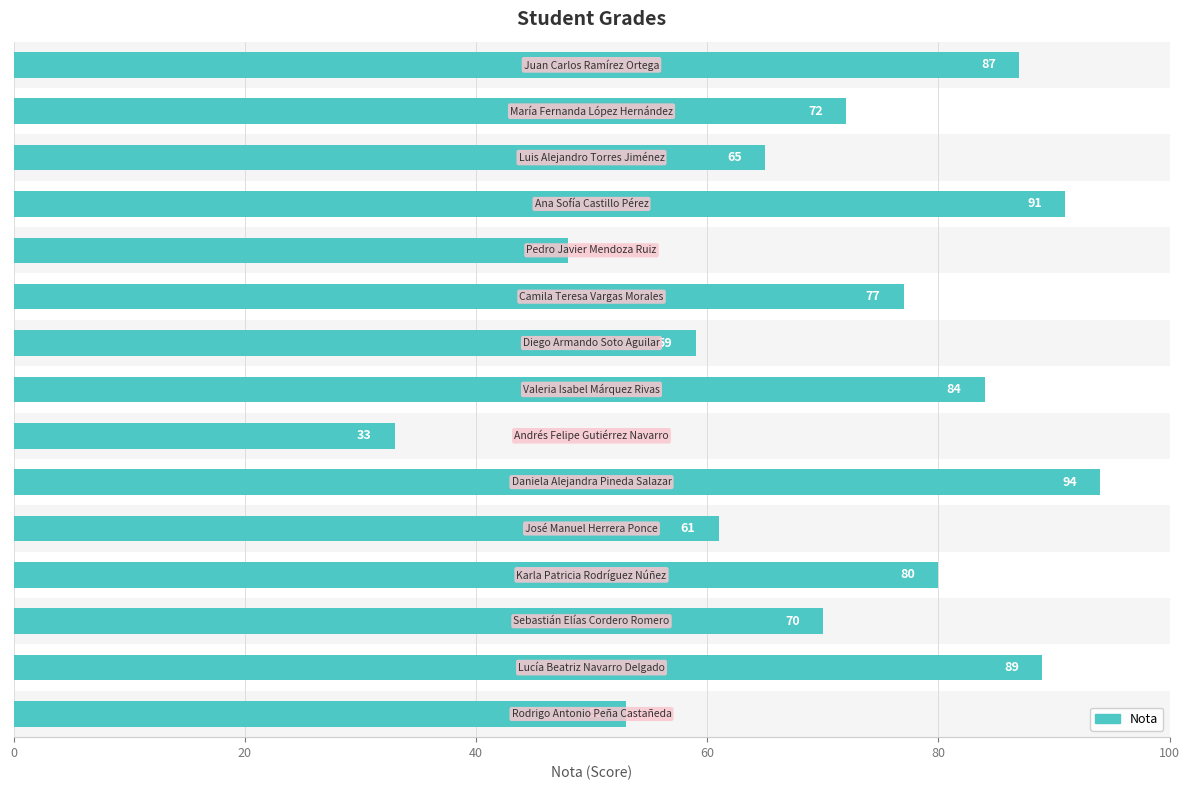

The value at 100 is 22. True or false?

False